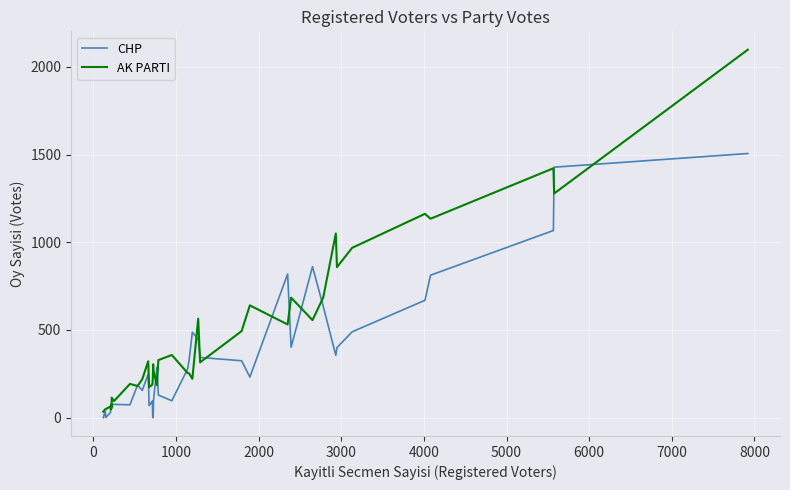

How many lines are shown in the chart?

2